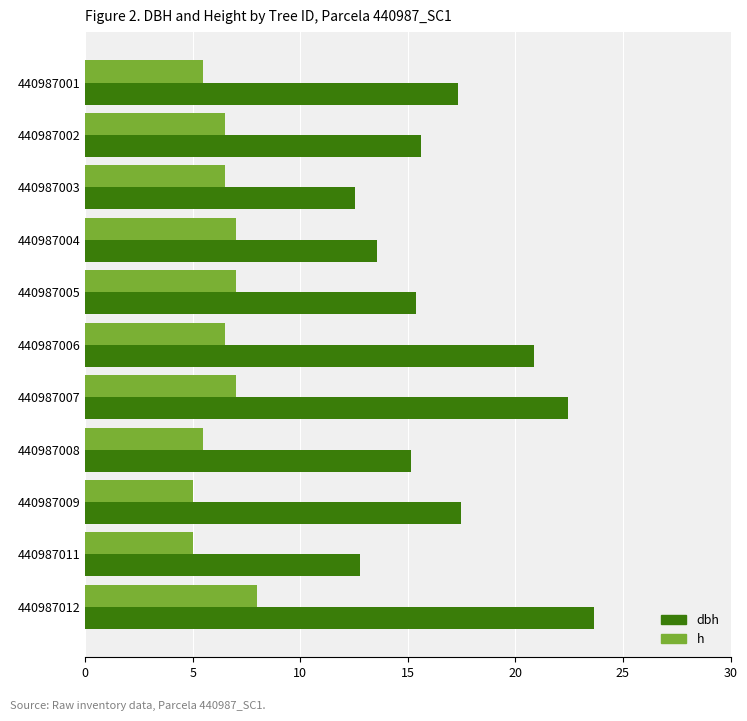

The value of h at 440987003 is 9.4. True or false?

False